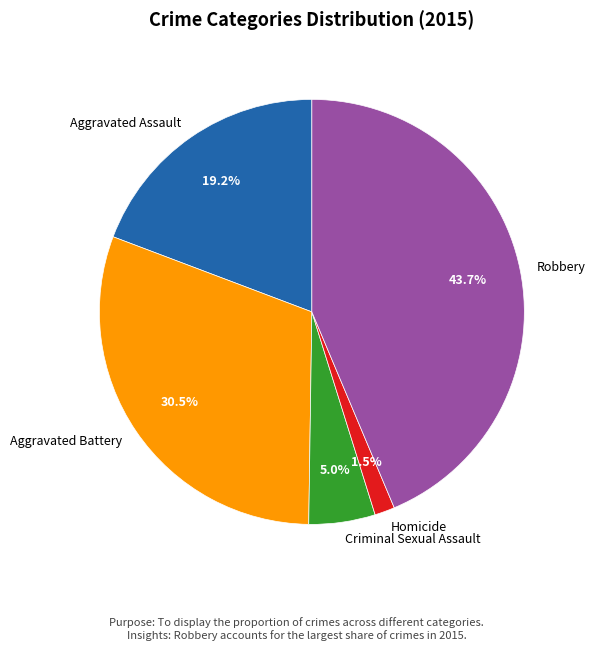

What is the smallest slice in the pie chart?

Homicide